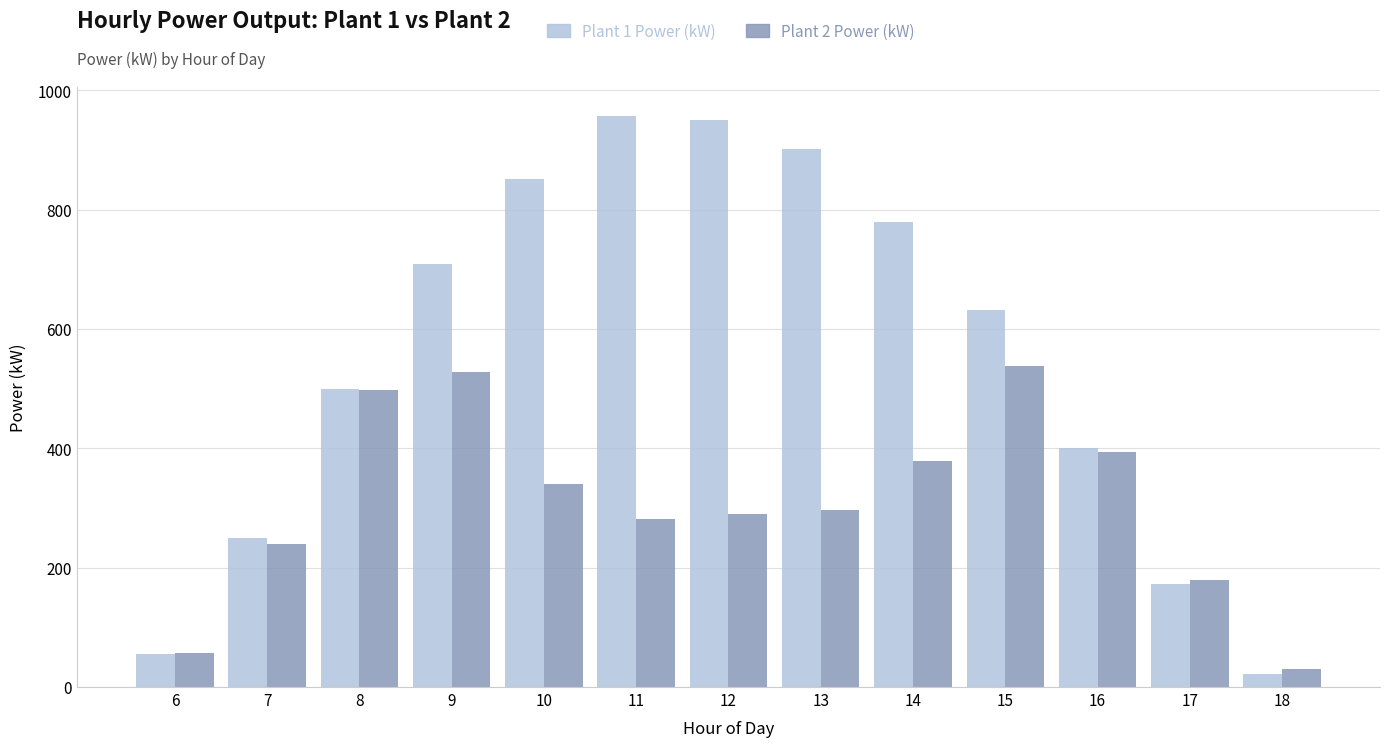

What are all the series names shown in the legend?

Plant 1 Power (kW), Plant 2 Power (kW)